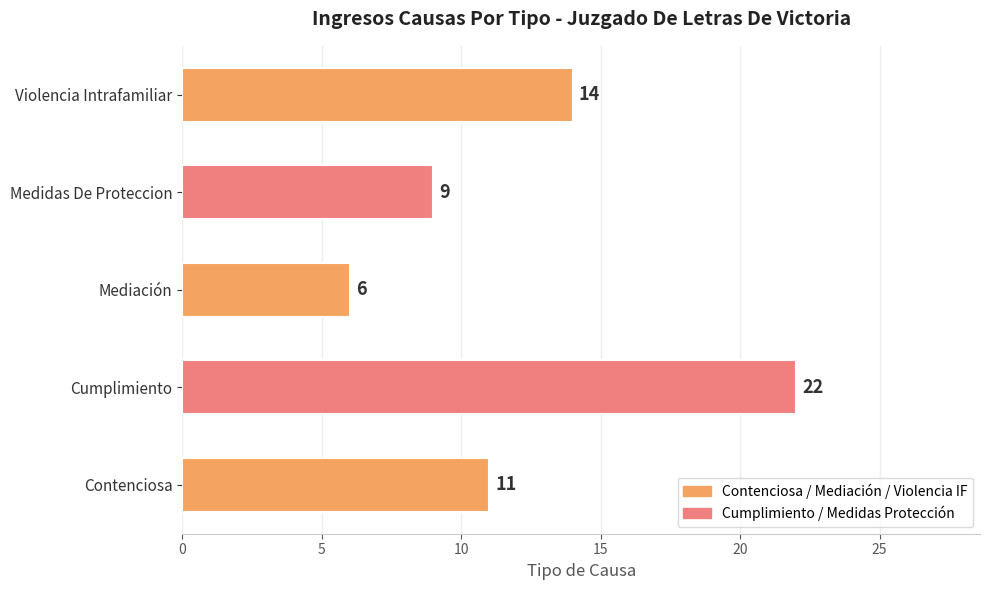

Count the number of categories in the chart.

5